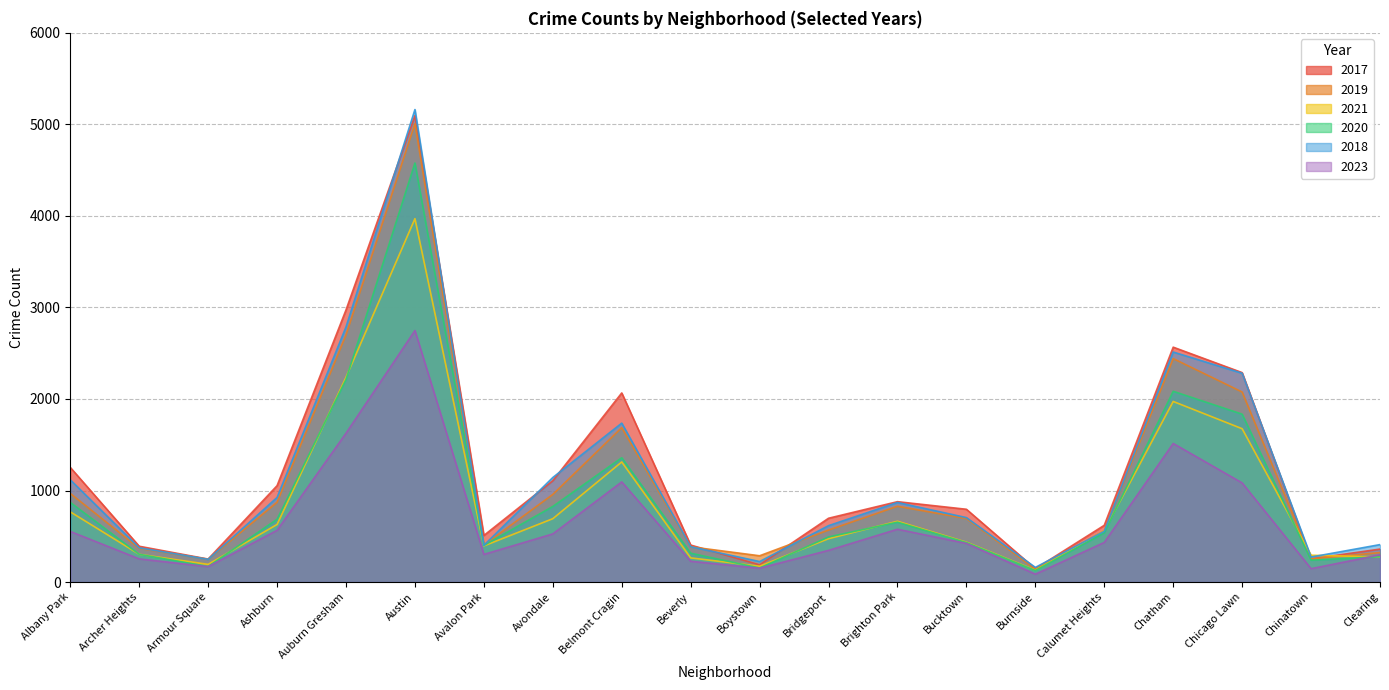

At how many categories does at least one series exceed 1657?

5